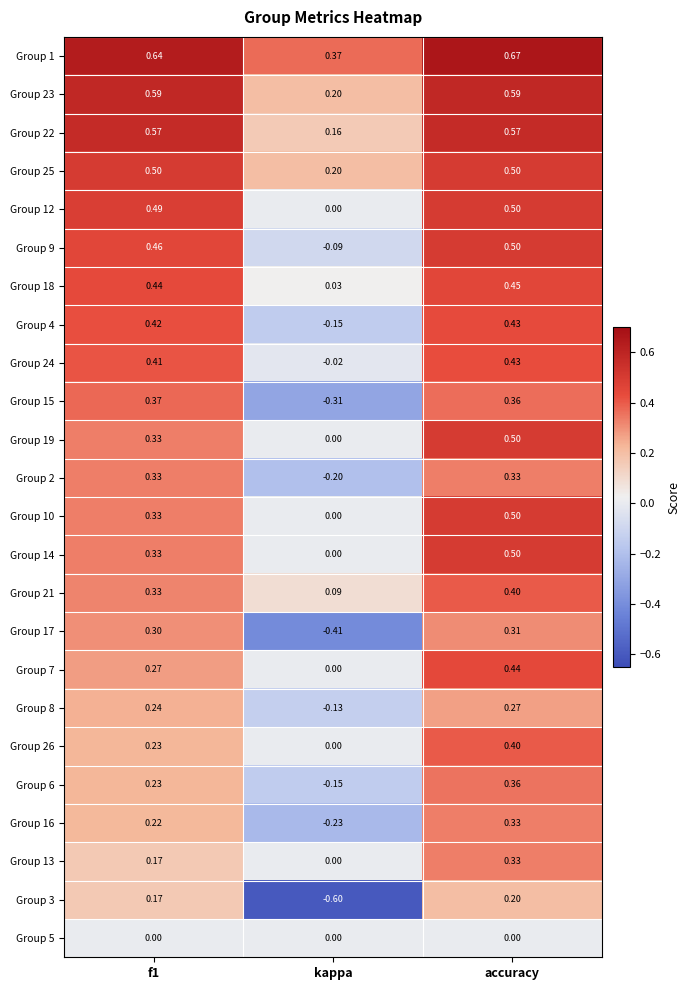

At which category is the sum across all series the highest?

accuracy